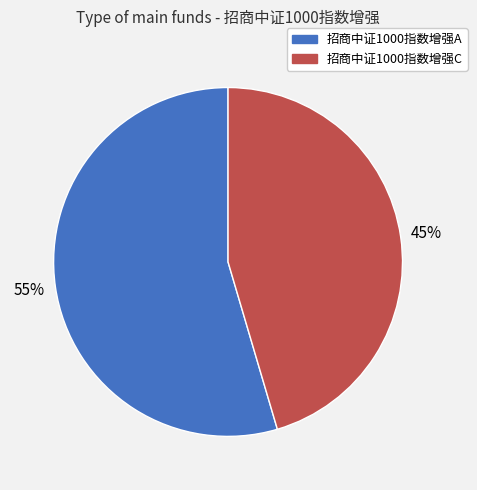

Is it true that 招商中证1000指数增强C is 54% of the pie?

False